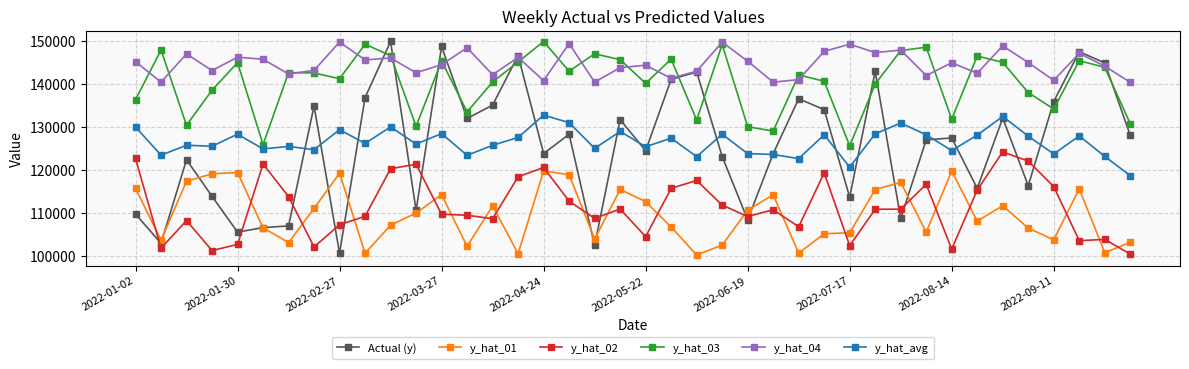

True or false: Actual (y) has more than 2 points higher than both neighbors.

True